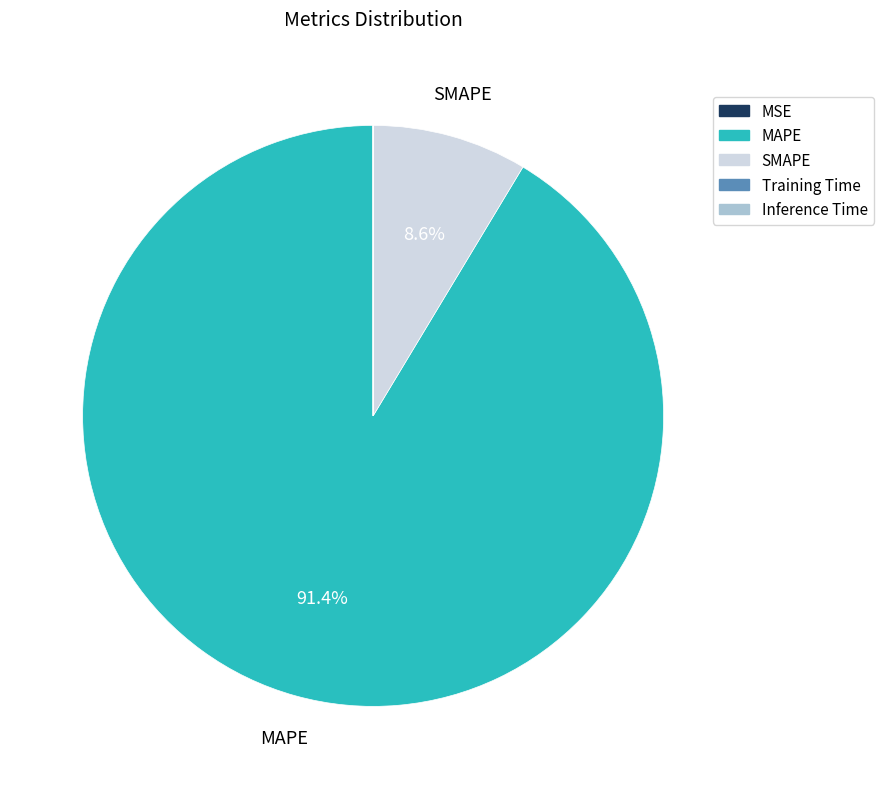

What is the total percentage of MAPE and SMAPE?

100.0%